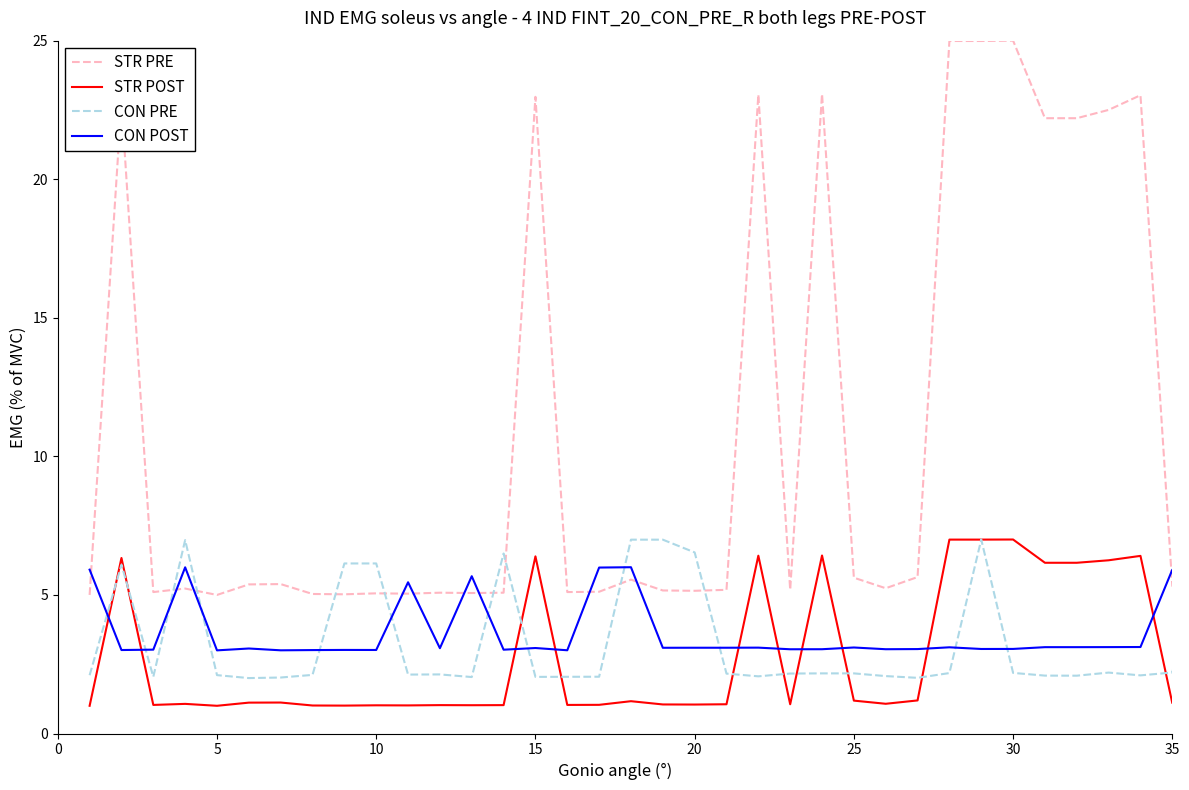

What is the highest value of the STR POST series?

7.0